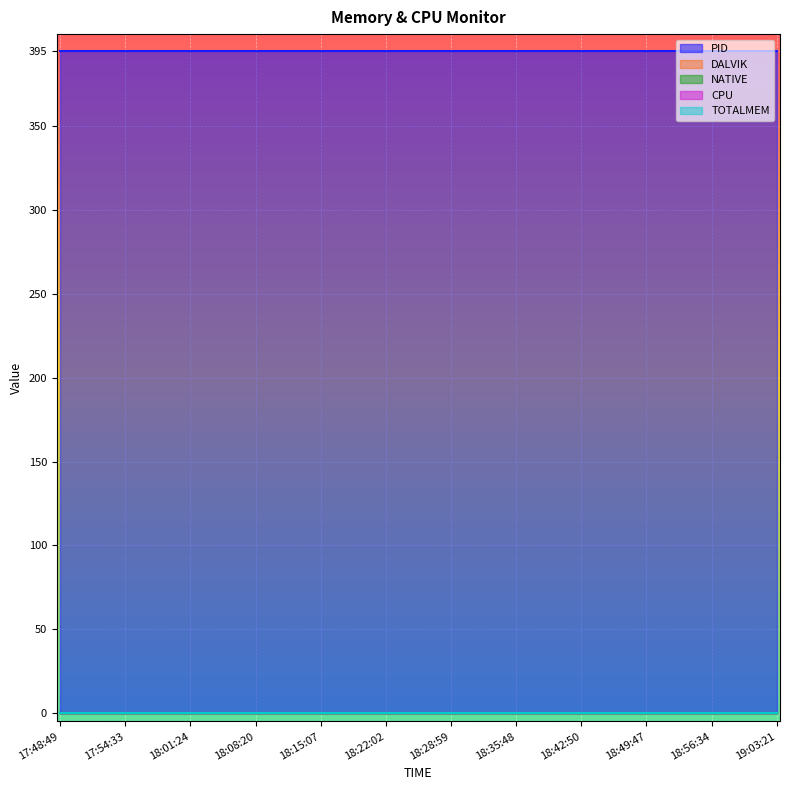

What is the approximate value of PID at 17:54:33?

395